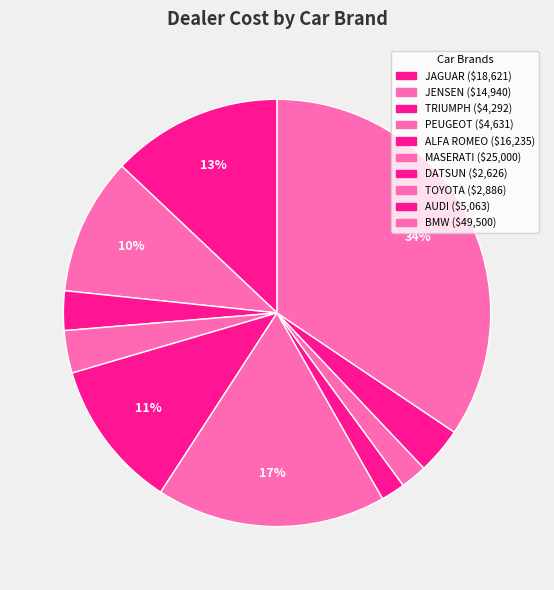

Does JAGUAR represent more than half of the total?

No